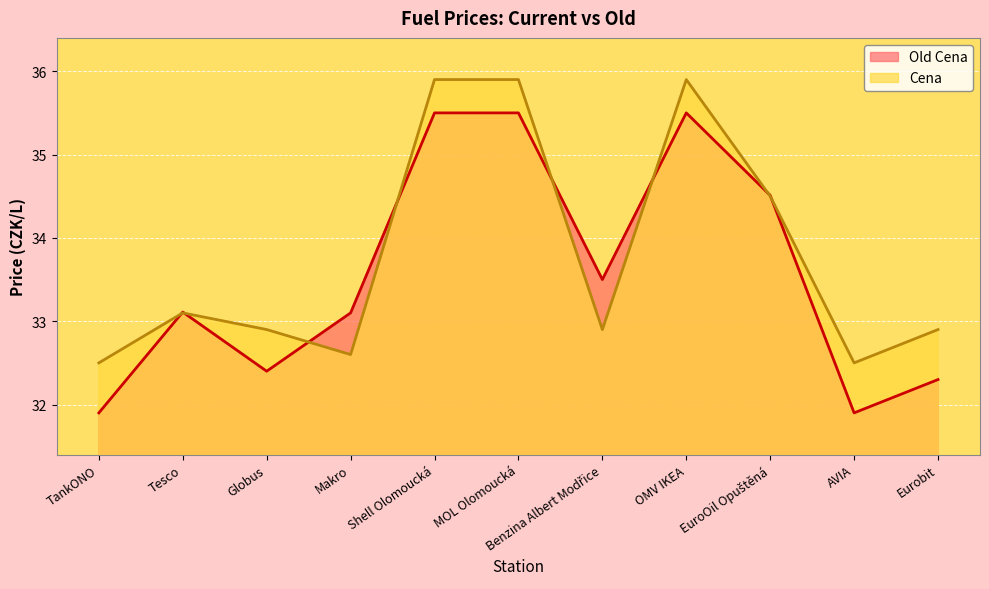

What is the difference between the highest and lowest values at Shell Olomoucká?

0.4